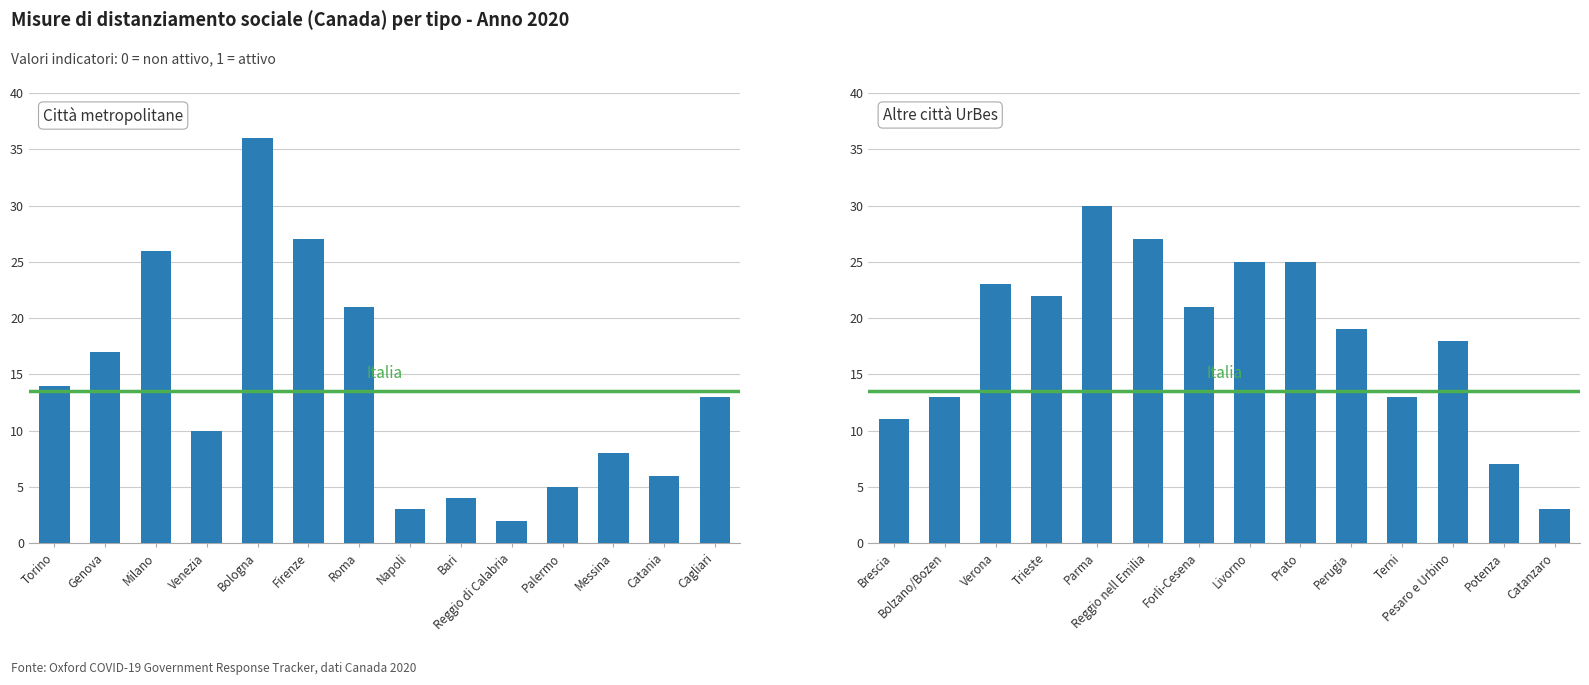

What is the minimum value shown in the chart?

2